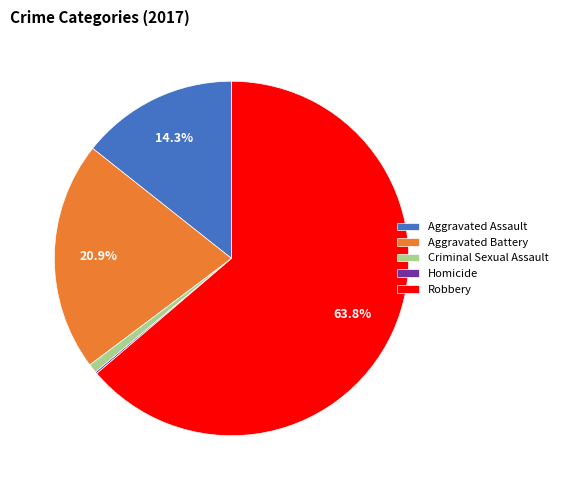

Which category has the biggest portion of the pie?

Robbery